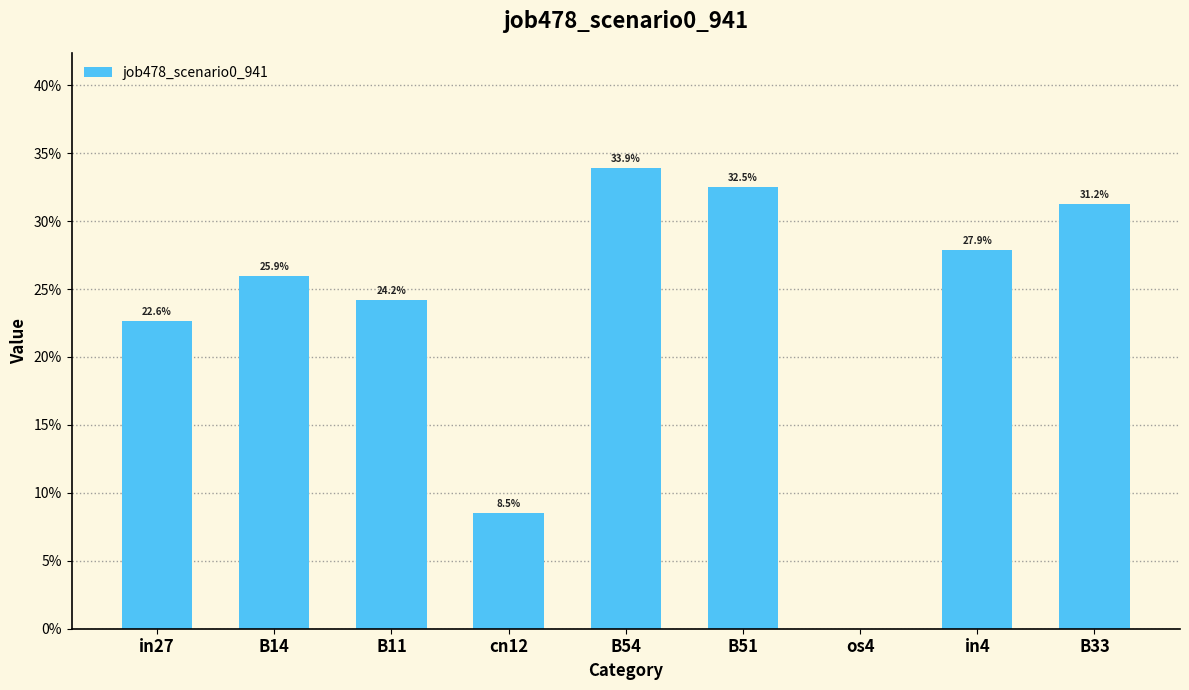

The value at B14 is 0.3. True or false?

True